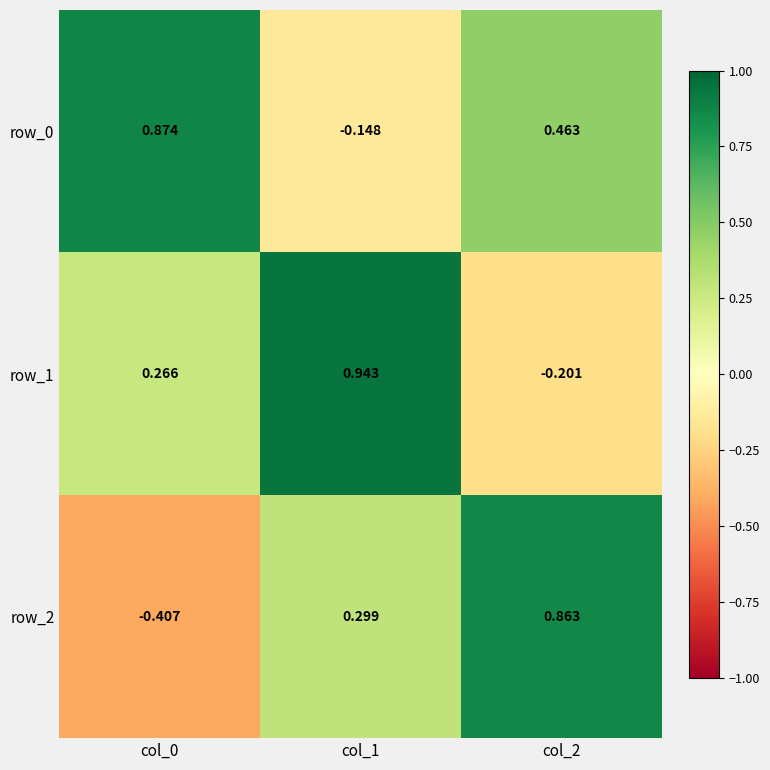

What is the sum of all row_1 values?

1.0